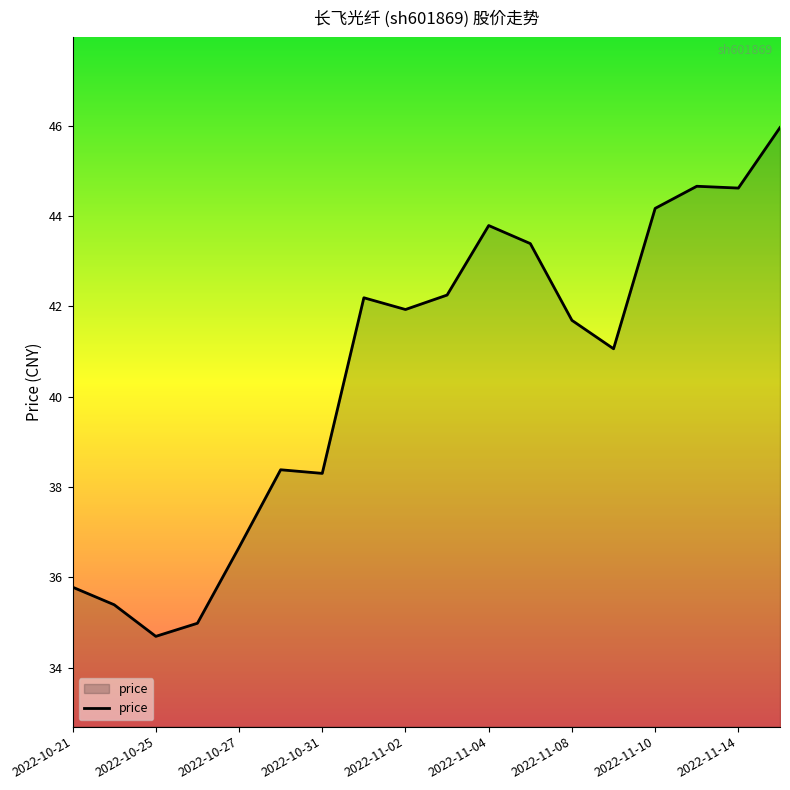

What is the maximum value shown in the chart?

46.0